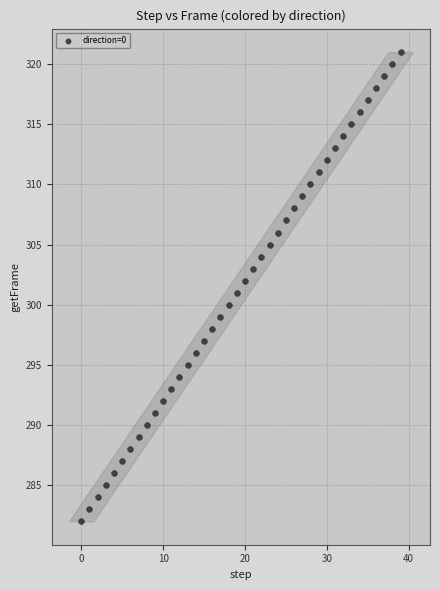

What is the range of Y values (max minus min)?

39